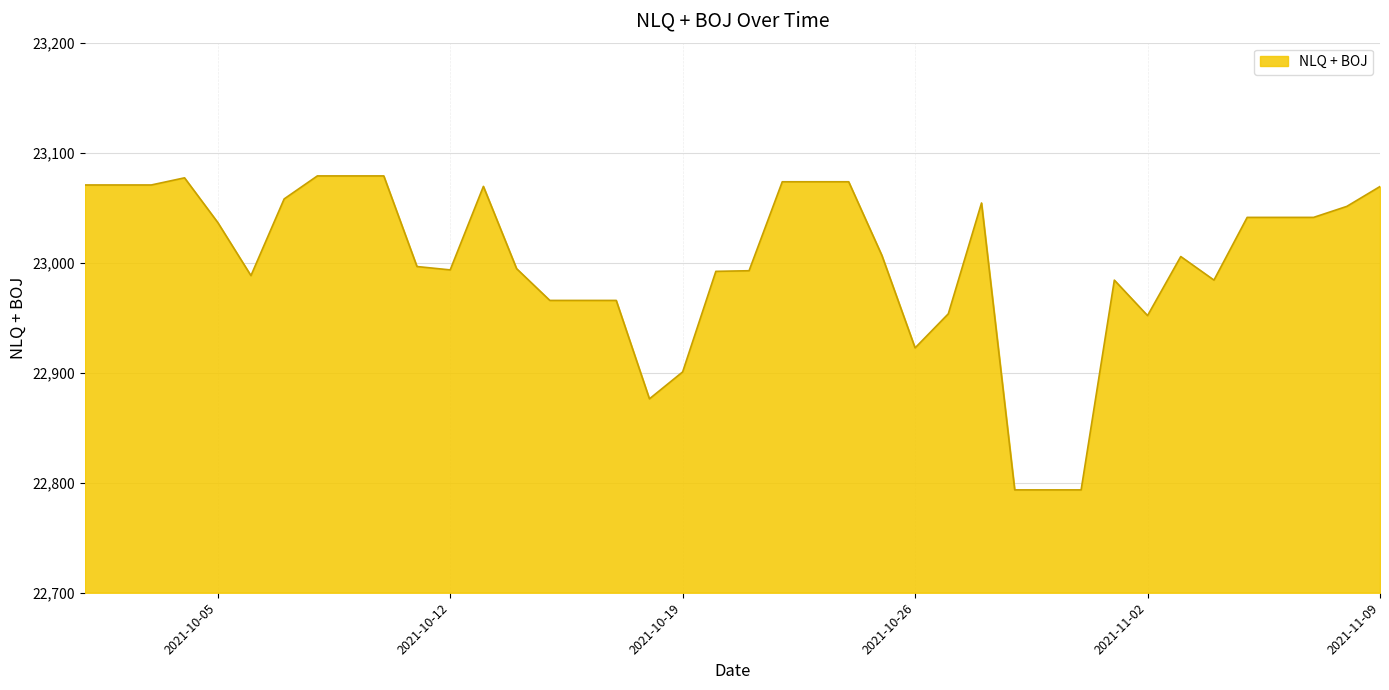

What is the greatest value displayed?

23078.9